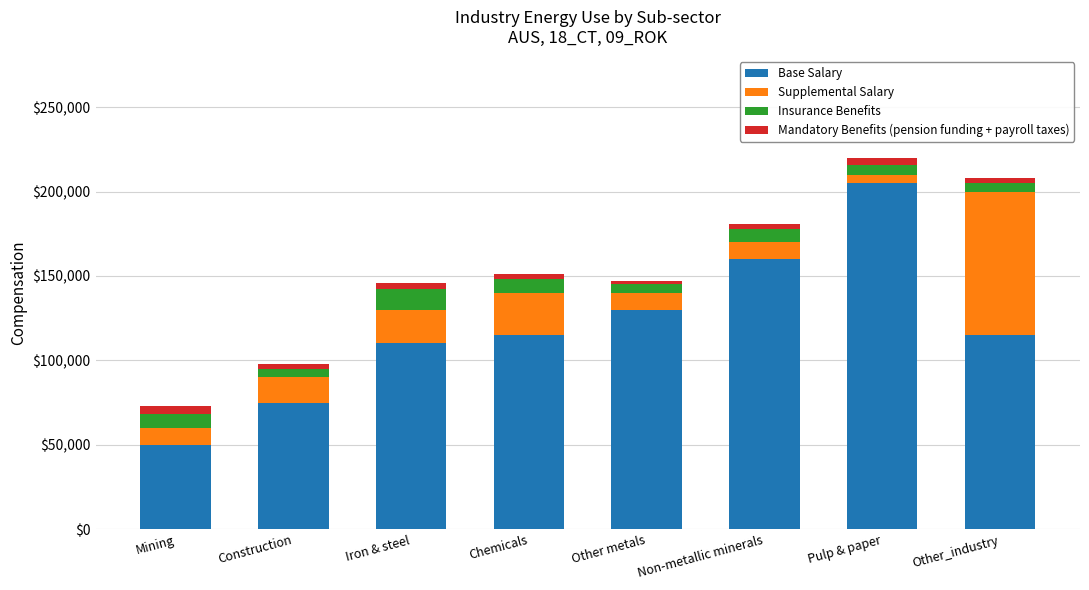

What are all the series names shown in the legend?

Base Salary, Supplemental Salary, Insurance Benefits, Mandatory Benefits (pension funding + payroll taxes)